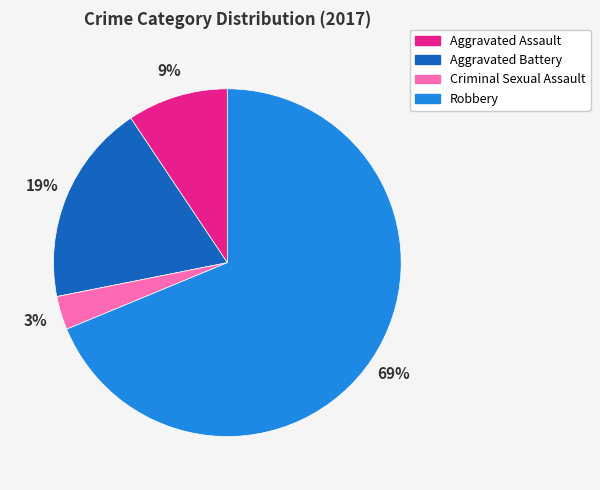

To the nearest percent, what portion does Criminal Sexual Assault represent?

3%